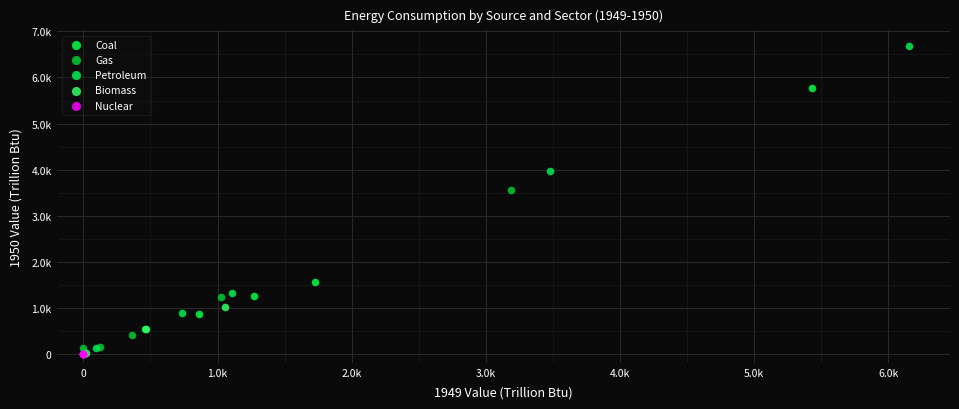

What are all the series names shown in the legend?

Coal, Gas, Petroleum, Biomass, Nuclear